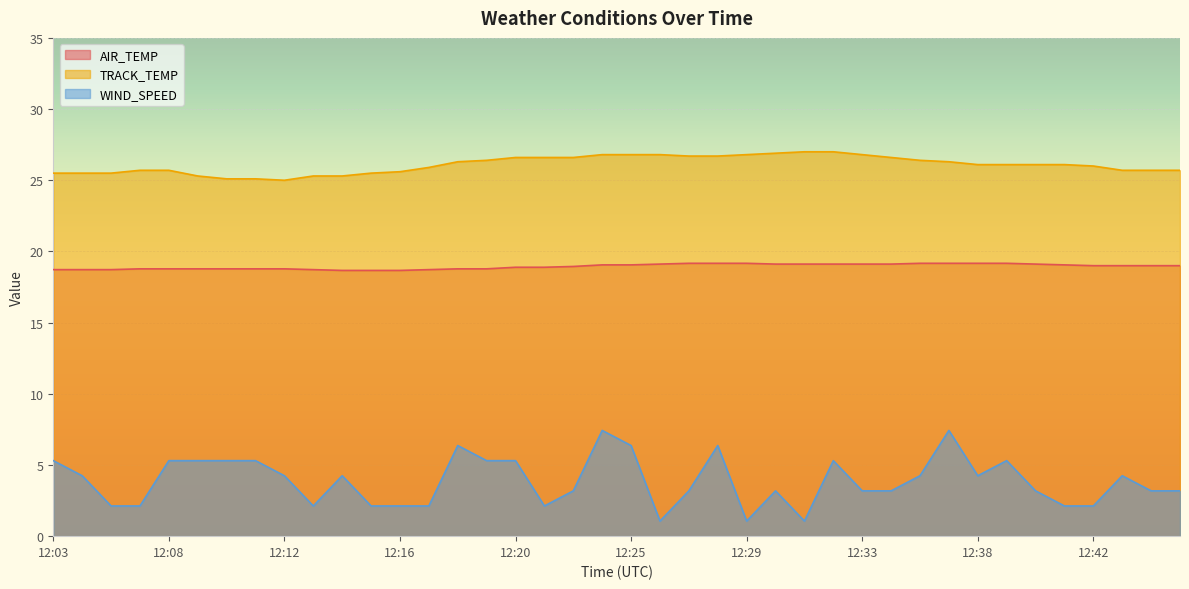

True or false: WIND_SPEED and AIR_TEMP intersect in this chart.

False